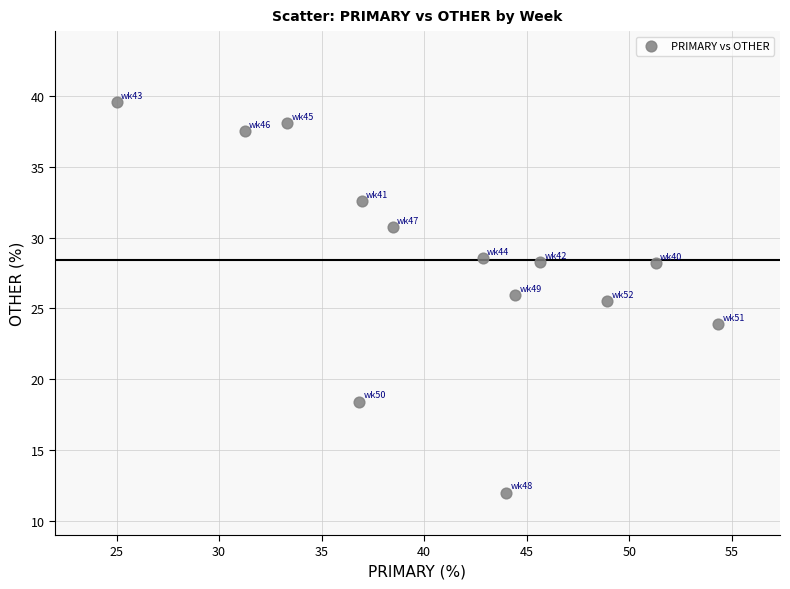

What Y value in the scatter plot is closest to 25?

25.5